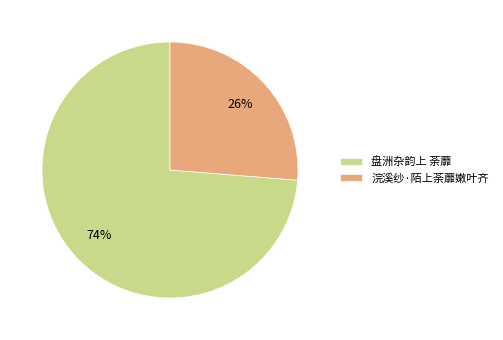

Do 浣溪纱·陌上荼蘼嫩叶齐 and 盘洲杂韵上 荼蘼 together represent more than half of the pie?

Yes